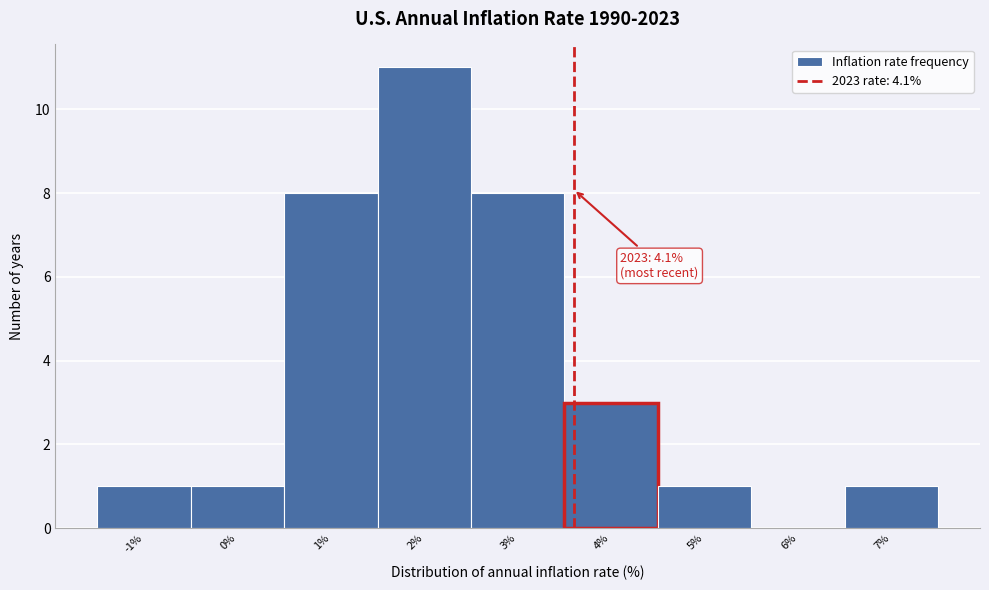

Reading left to right, transcribe all the data shown in this chart.

-1%=1	0%=1	1%=8	2%=11	3%=8	4%=3	5%=1	6%=0	7%=1